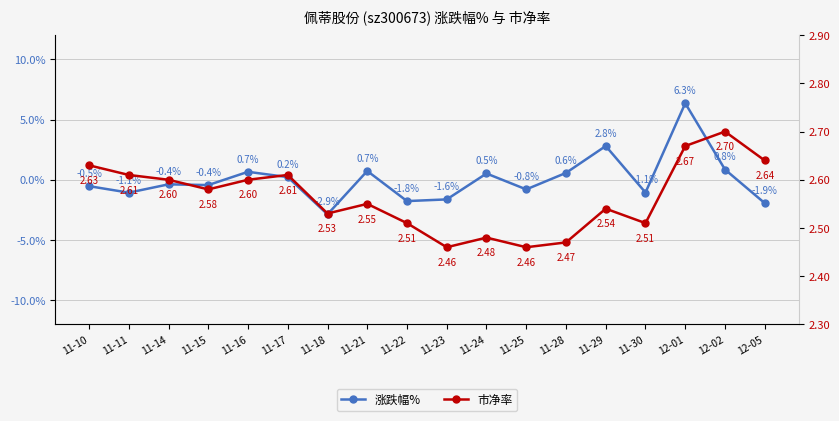

How many data points does each series have?

18